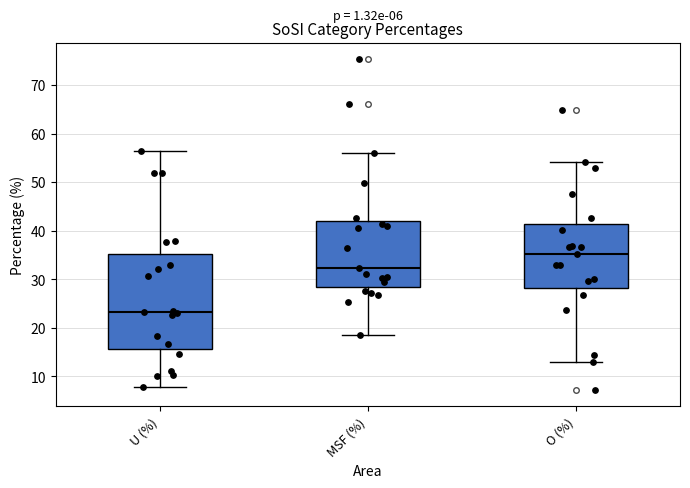

Which box's median line is the lowest?

U (%)